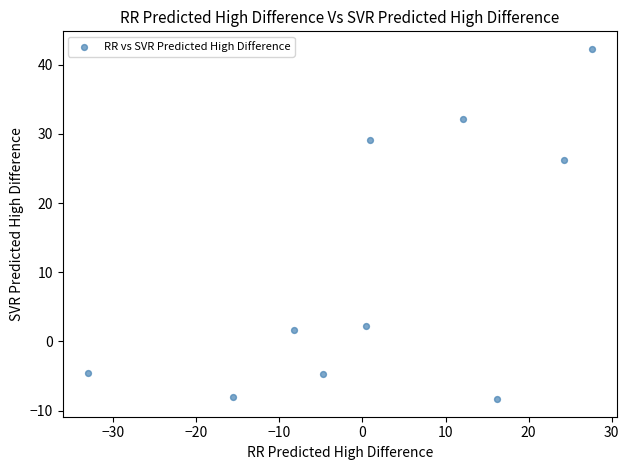

What is the average Y value?

10.8